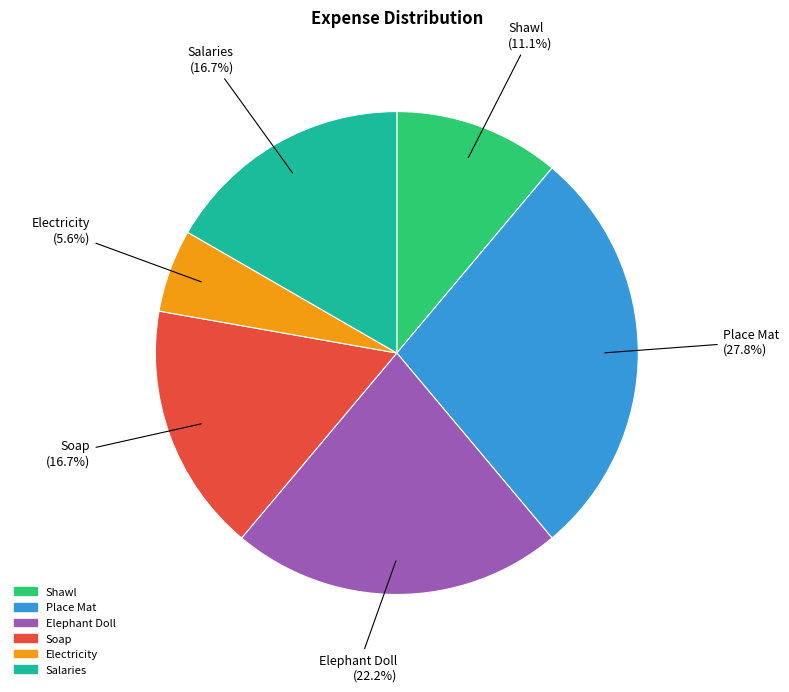

What is the largest slice in the pie chart?

Place Mat